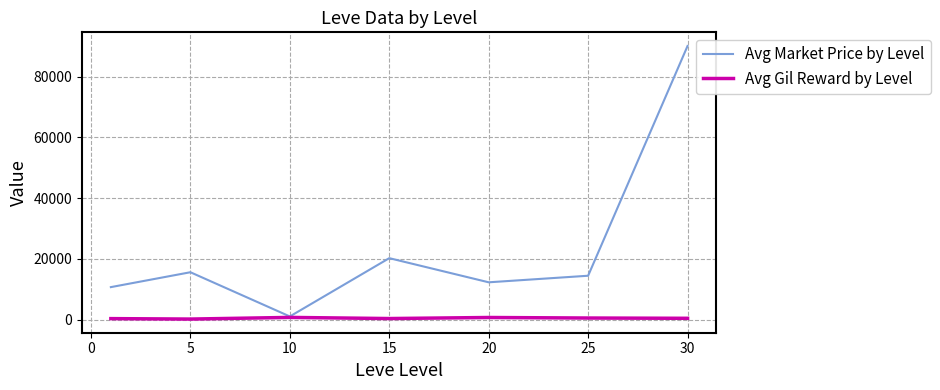

Rank the series by their maximum value, from highest to lowest.

Avg Market Price by Level, Avg Gil Reward by Level